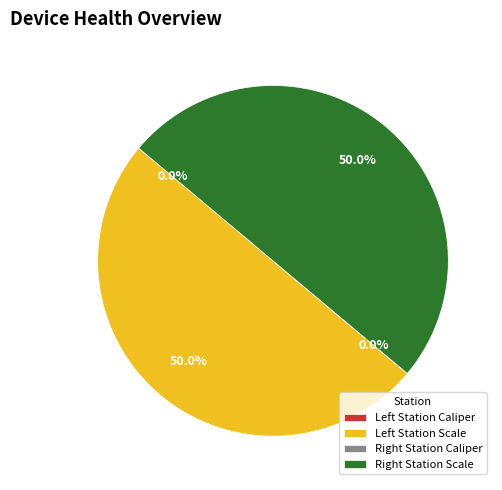

Does any single category account for the majority?

No